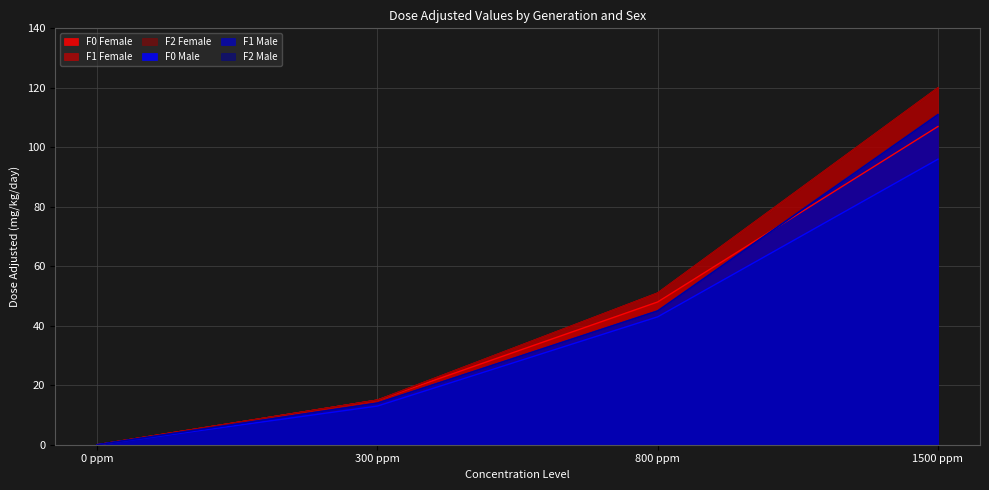

What is the difference between the F0 Female values at 0 ppm and 300 ppm?

15